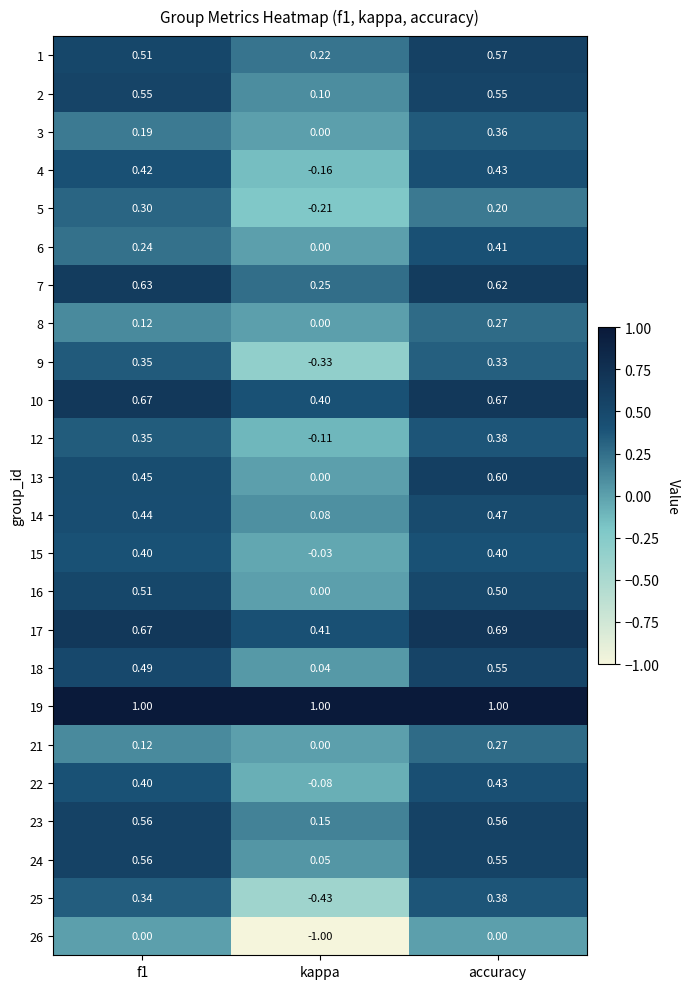

Where is 2 nearest to the value 0?

kappa